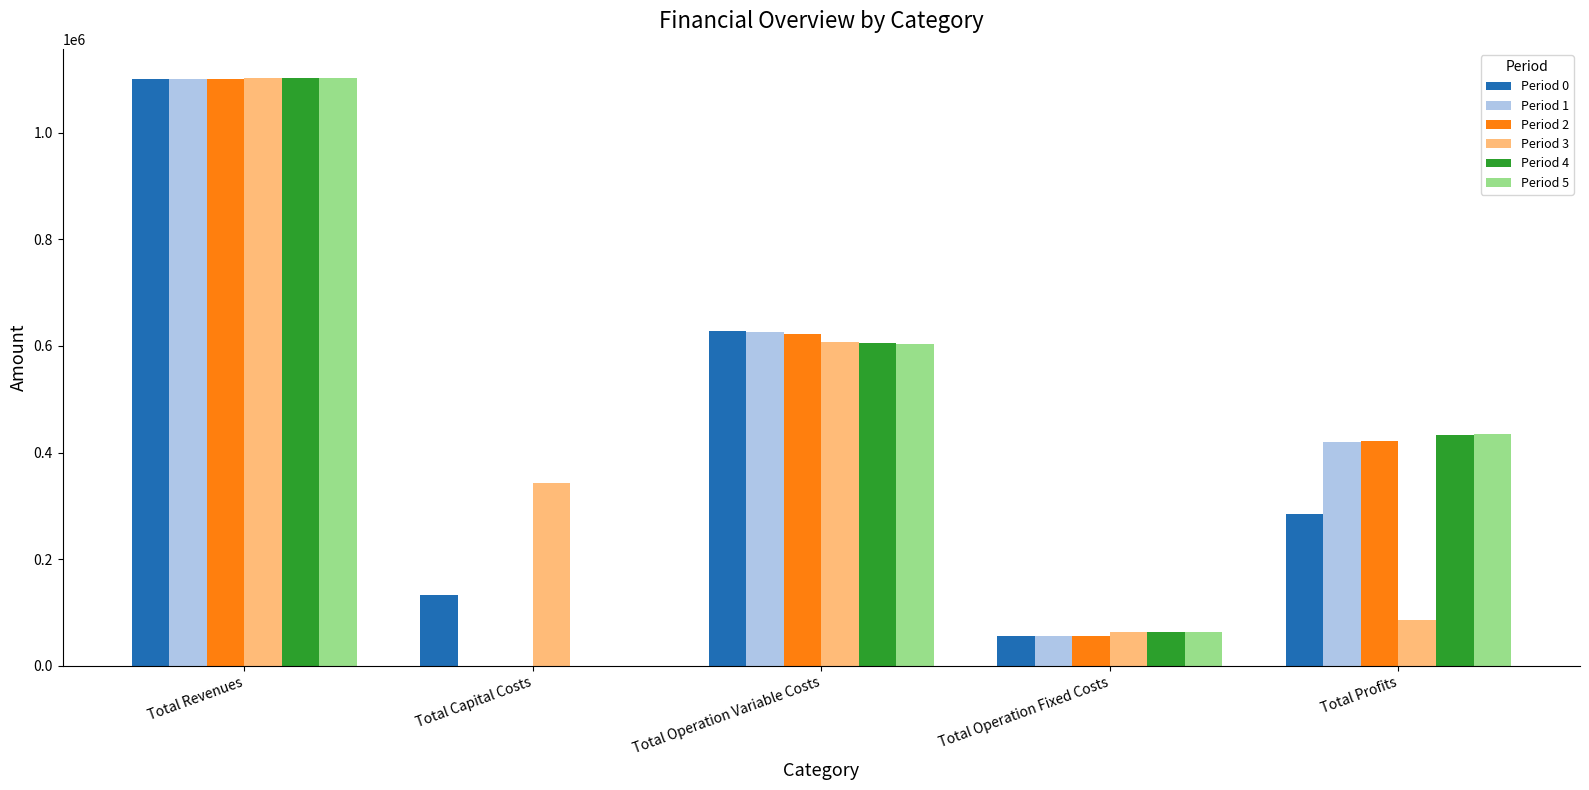

What is the maximum value for Period 2?

1101351.0